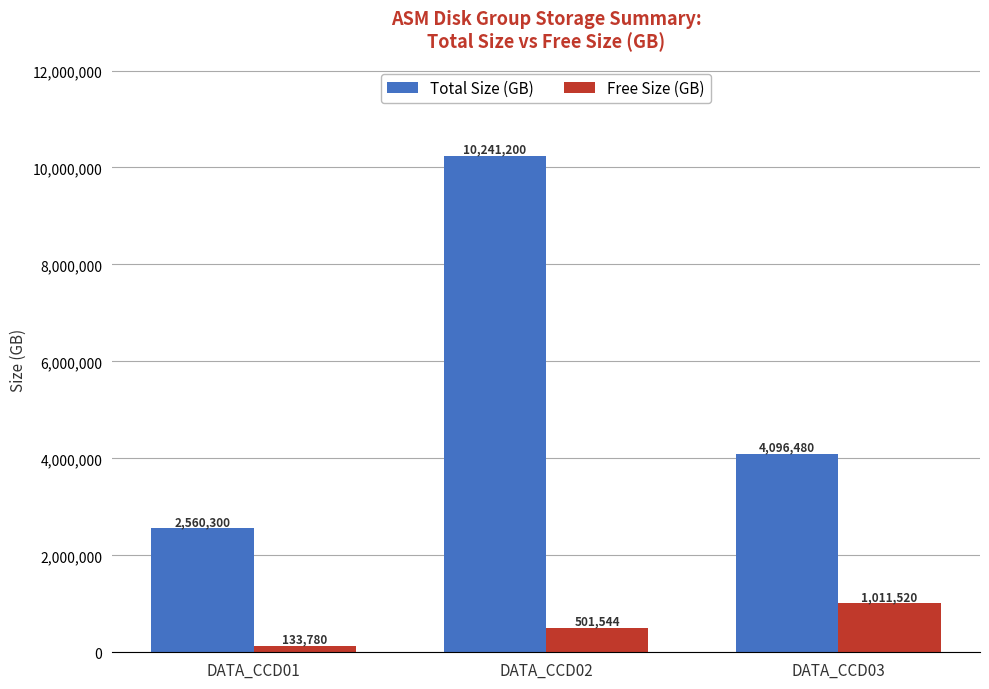

The Free Size (GB) series shows 137753 at DATA_CCD02. True or false?

False